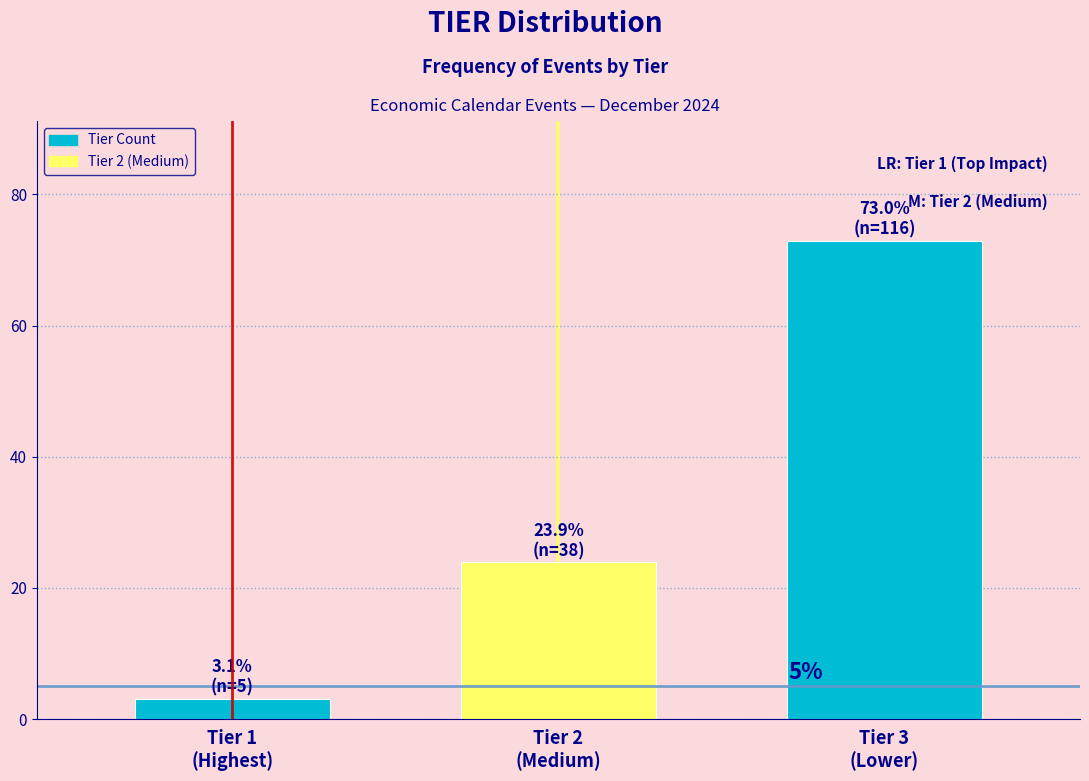

Reading right to left, what are all the values shown in this chart?

73.0	23.9	3.1